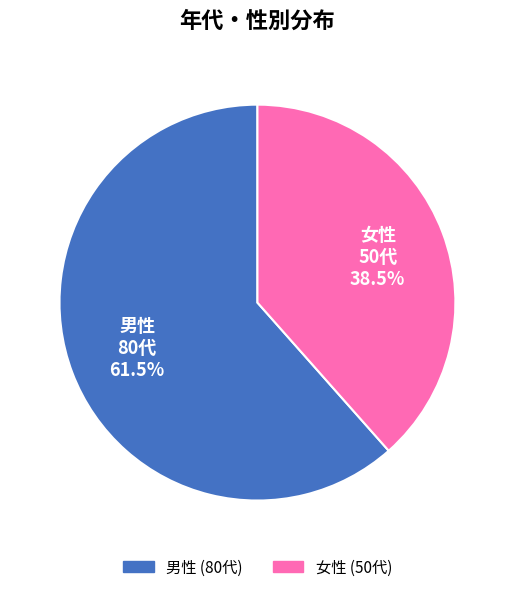

Which slice represents more than half of the pie?

男性